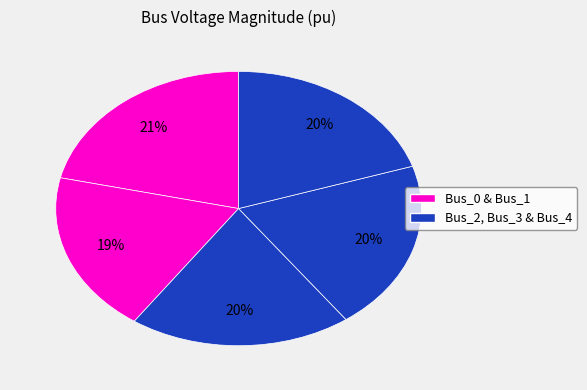

How many segments does this pie chart have?

5